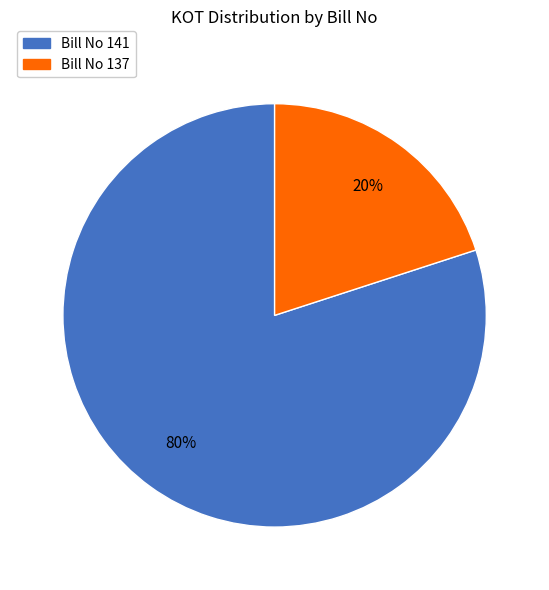

To the nearest percent, what is the difference between the largest and smallest slice percentages?

60%